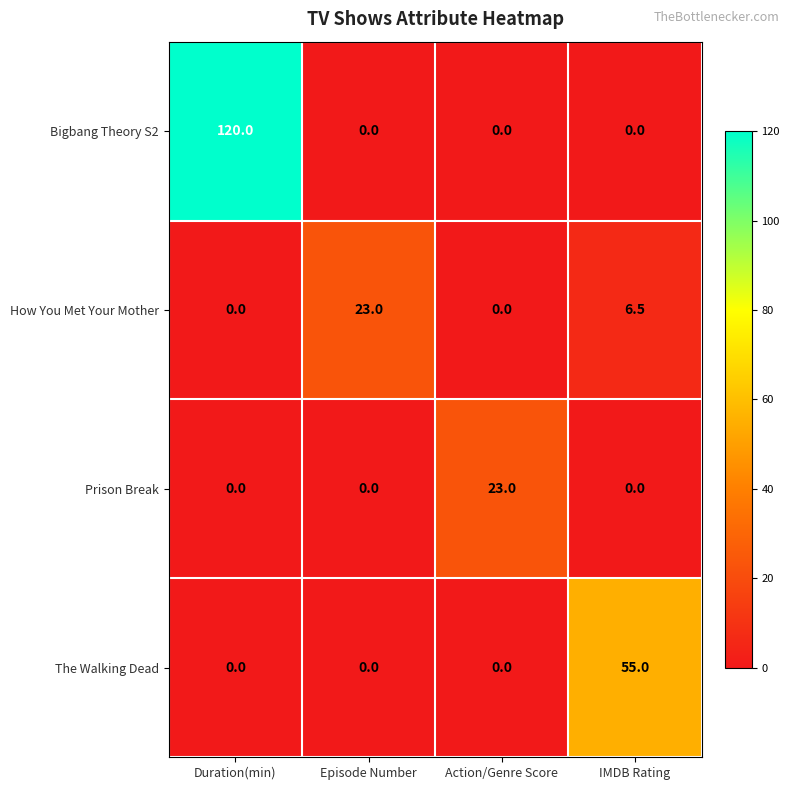

What is the maximum value shown in the chart?

120.0